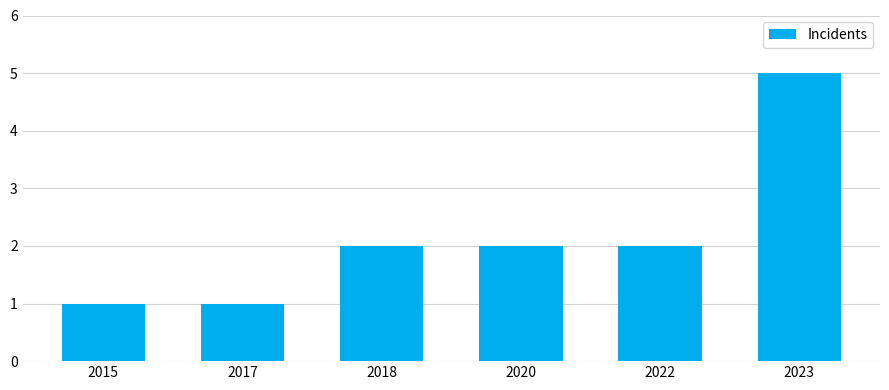

What is the minimum value shown in the chart?

1